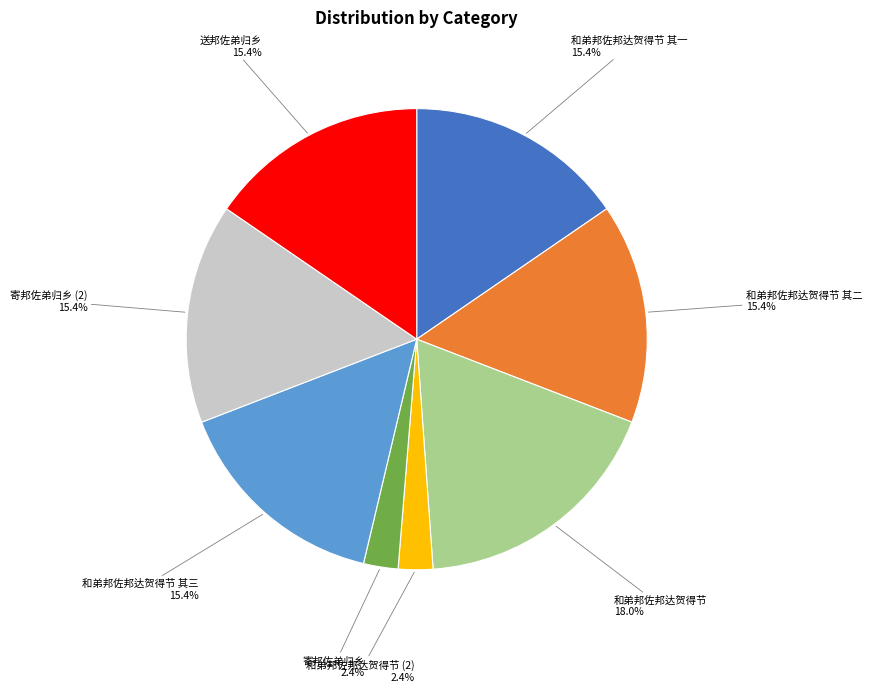

Does any single category account for the majority?

No